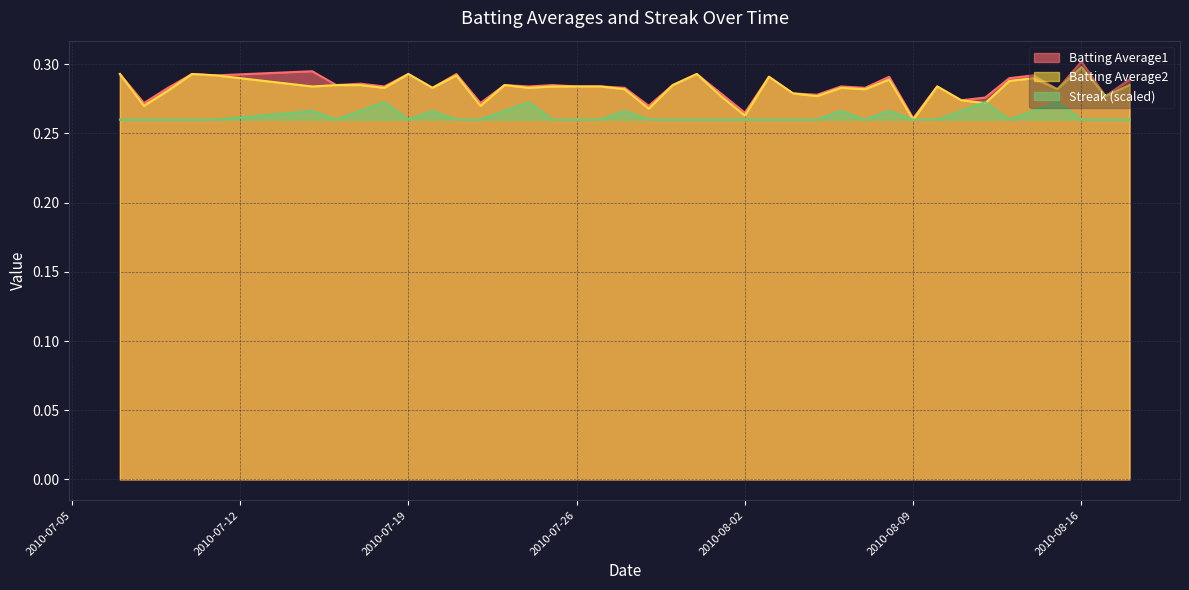

What is the label of the 29th point from the right?

2010-07-21